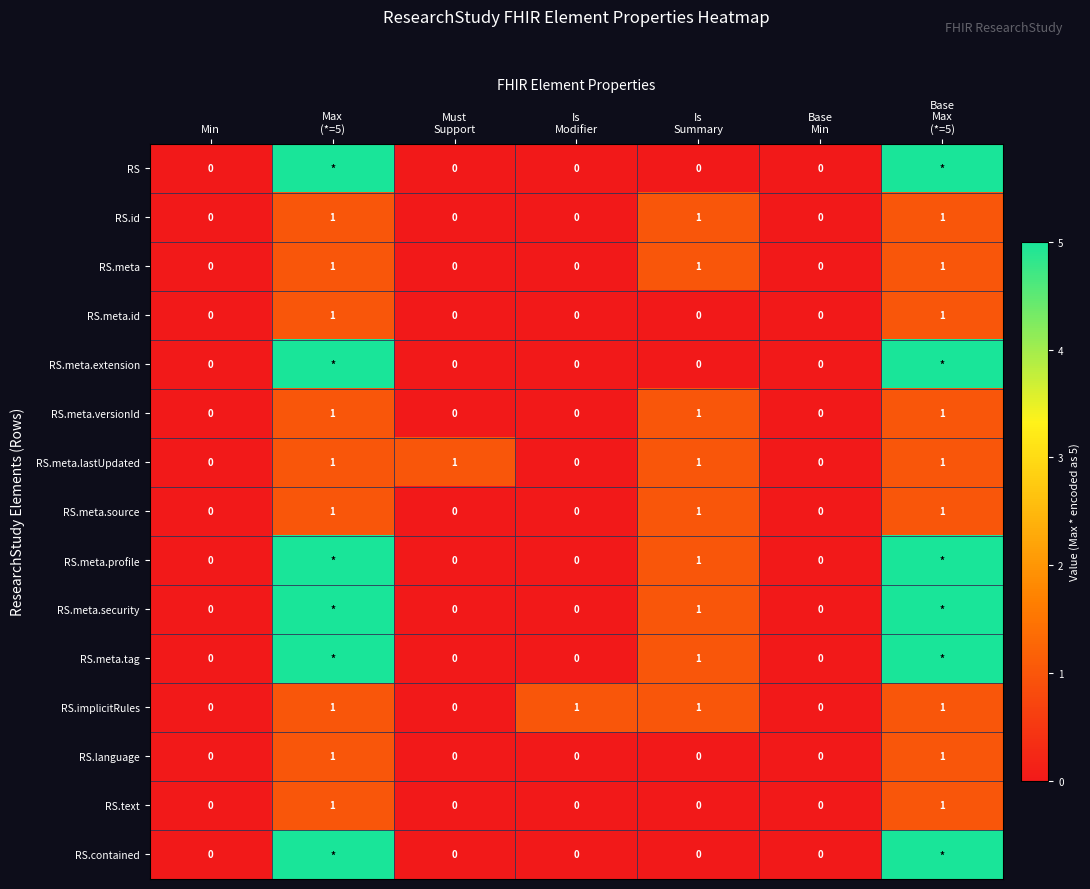

How many RS.id values are between 0 and 1?

7